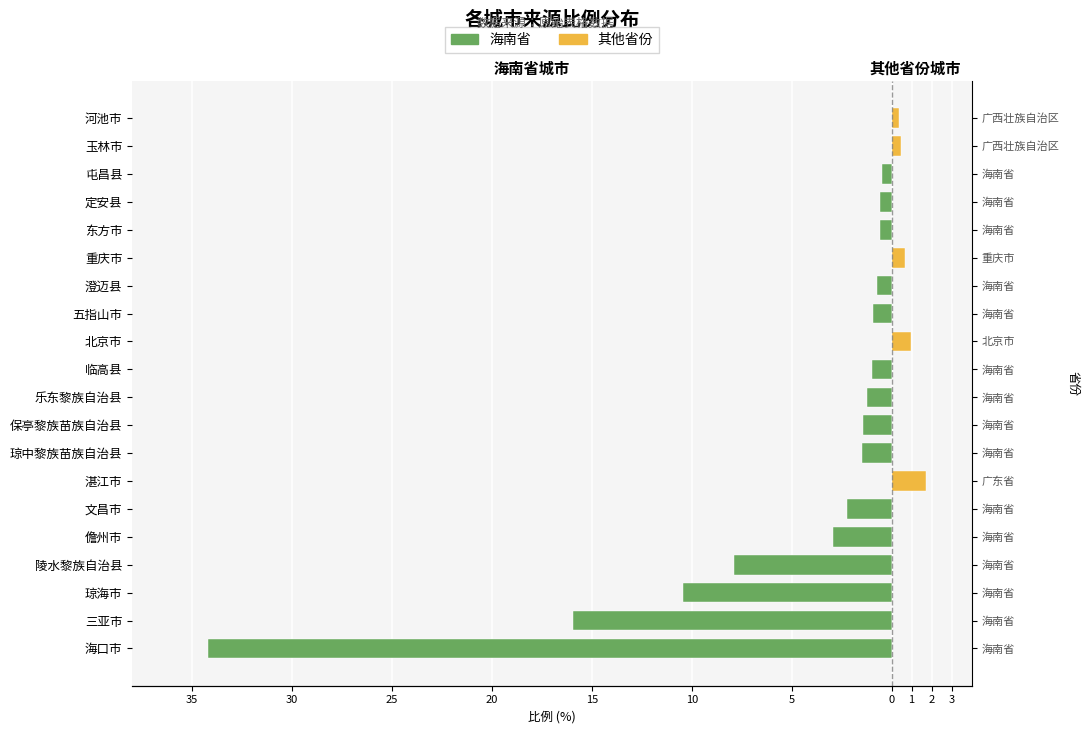

What are all the series names shown in the legend?

海南省, 其他省份